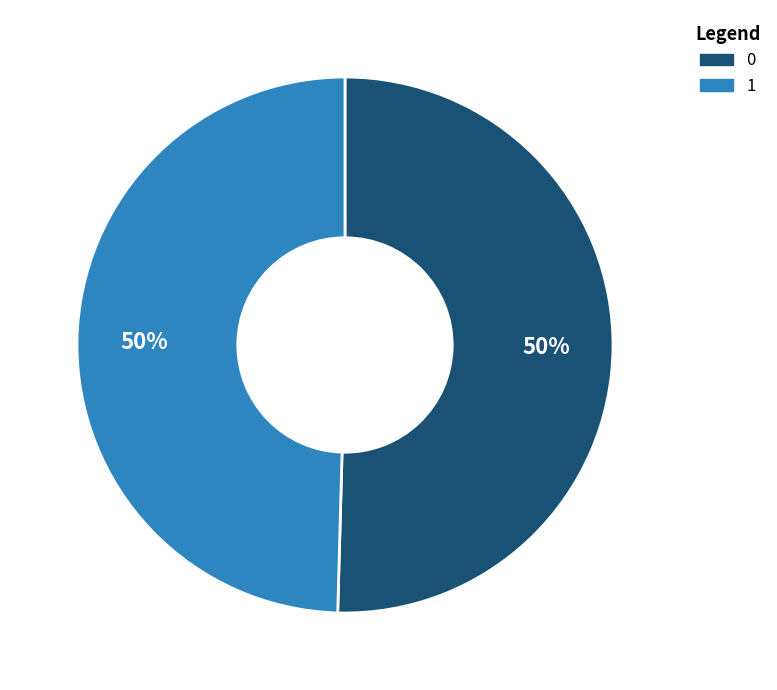

To the nearest percent, what percentage of the pie is 0?

50%